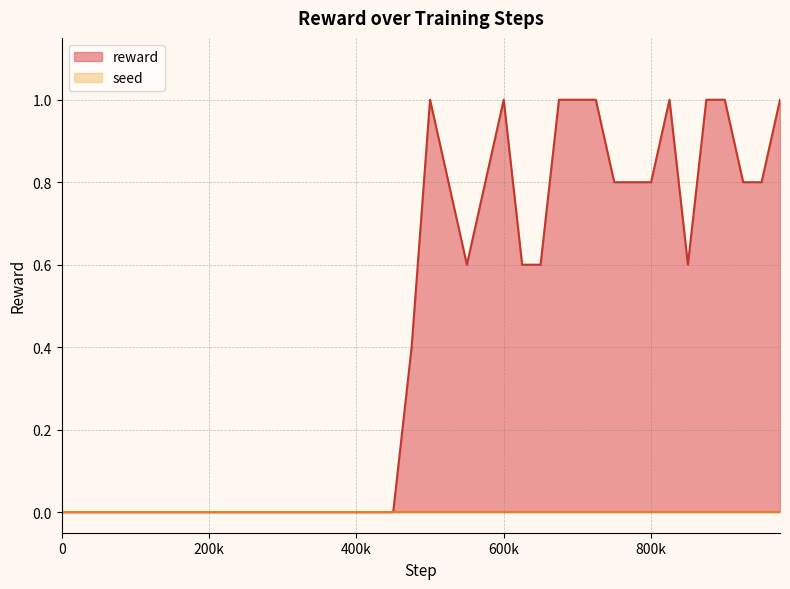

Count the values in the range 0 to 1.

40